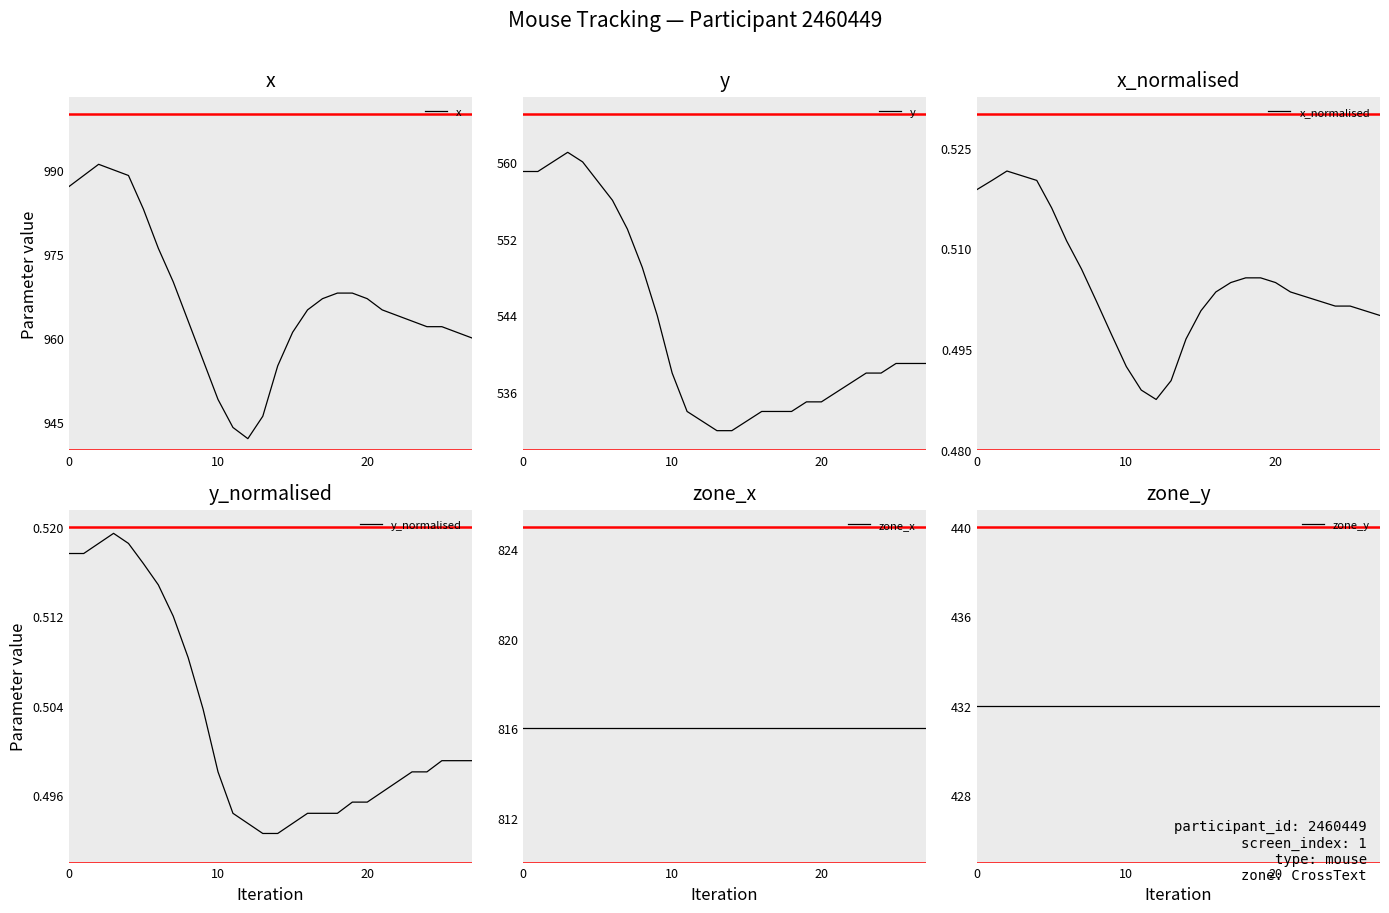

What is the spread (max minus min) of values at 12?

941.5